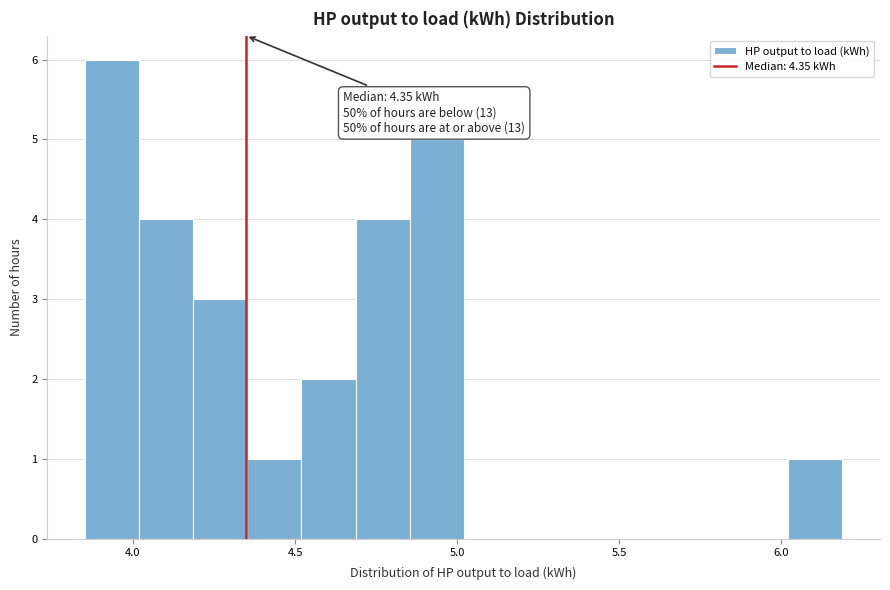

Around what value on the x-axis is the tallest bar? Give the approximate position of its centre, as read against the axis.

3.95